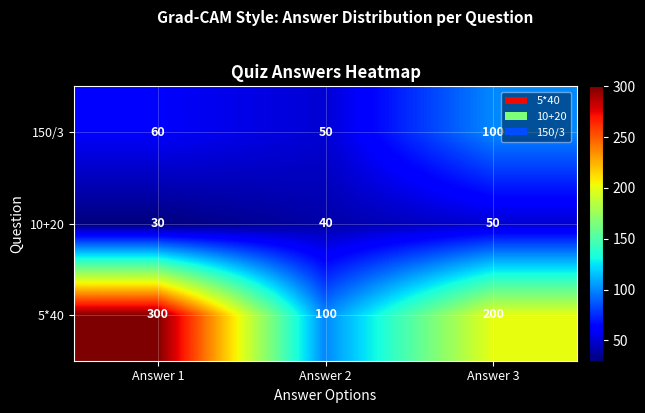

Which series has the largest range (max minus min)?

5*40